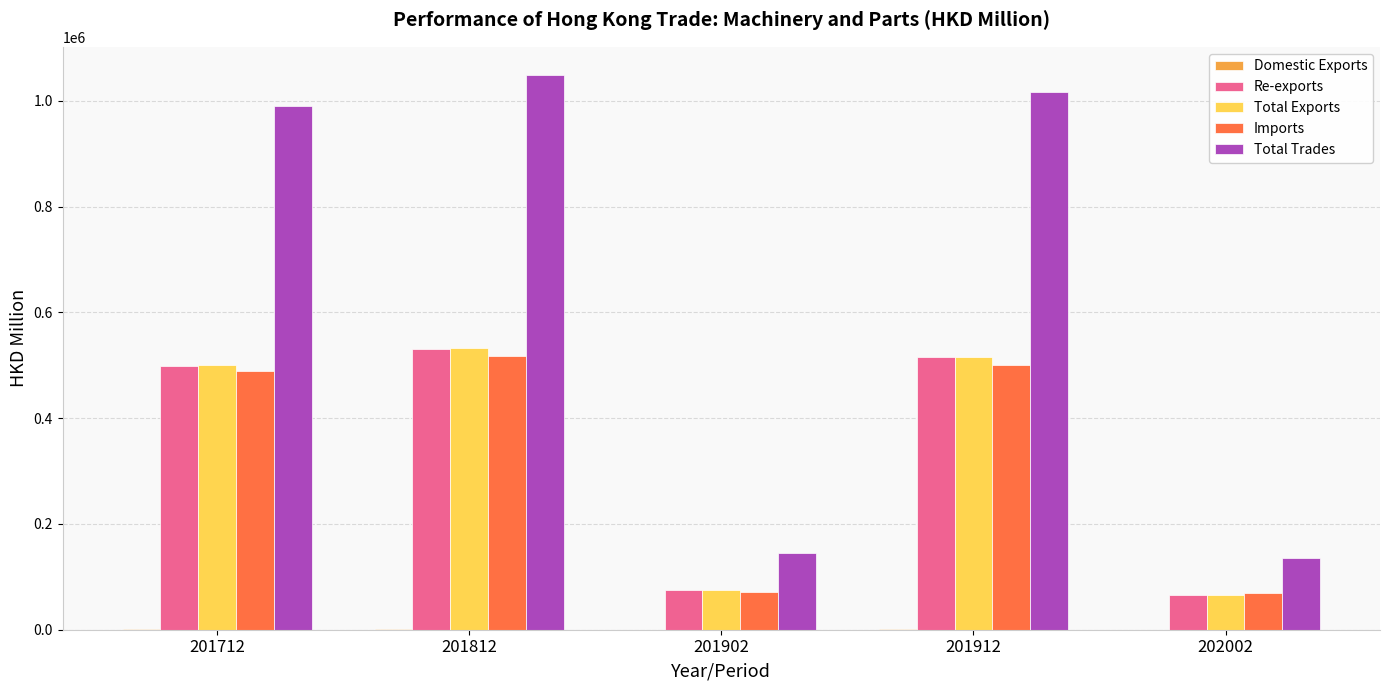

The value of Total Exports at 201912 is 795920.2. True or false?

False